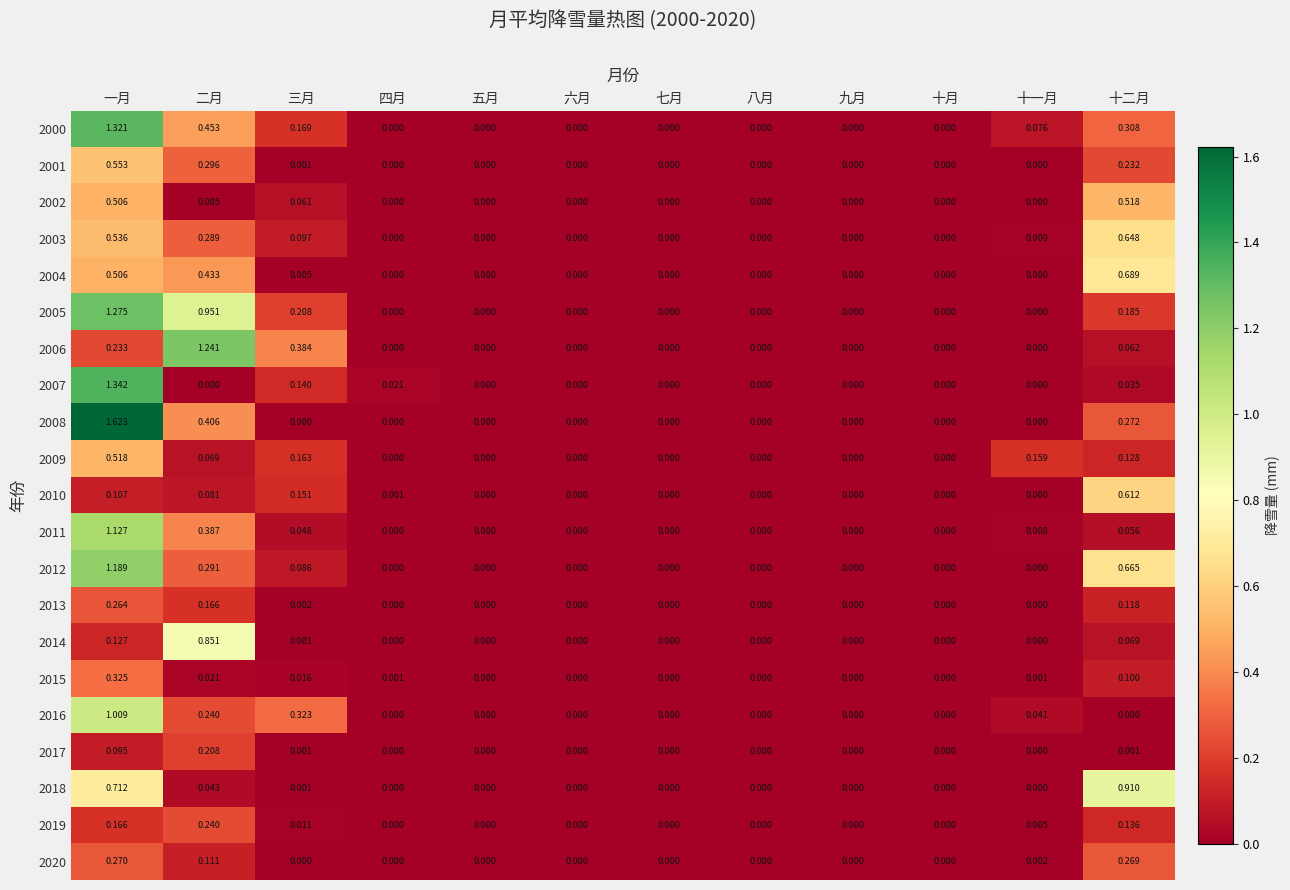

At which category is the sum across all series the highest?

一月